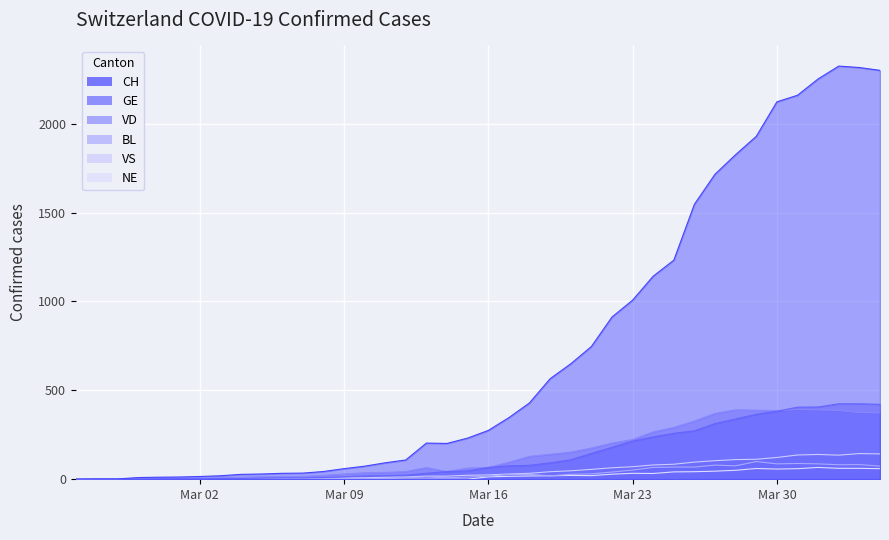

True or false: NE and GE intersect in this chart.

False